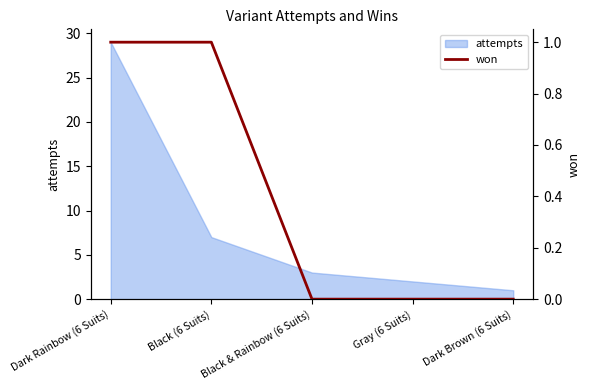

At which label does attempts reach its peak?

Dark Rainbow (6 Suits)